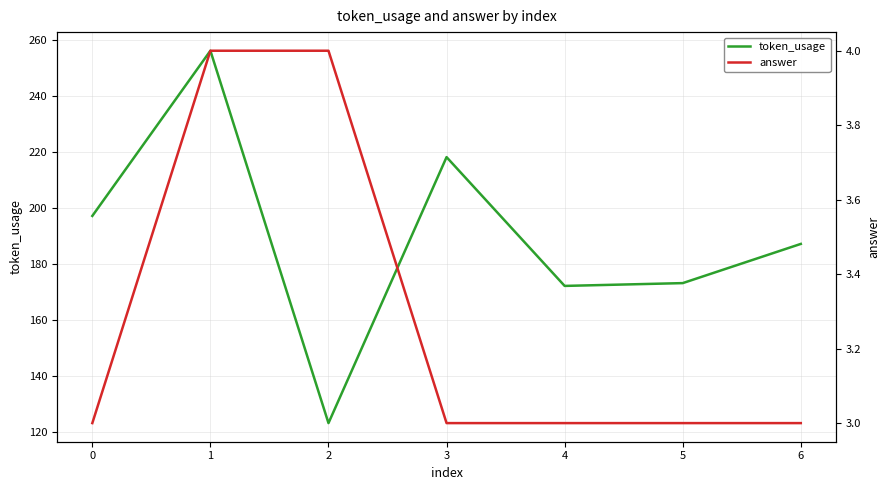

True or false: token_usage and answer cross at least once.

False